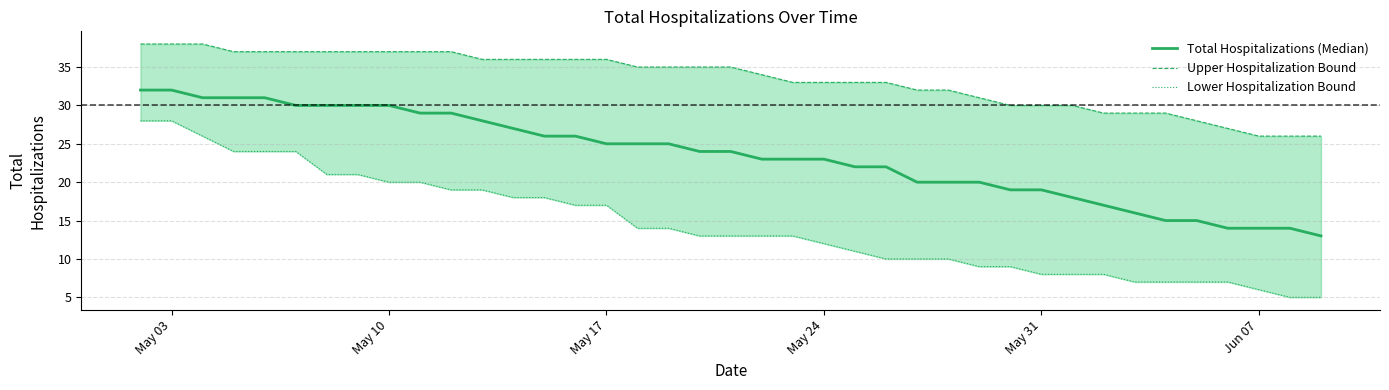

Reading left to right, what are all the values shown in this chart?

Total Hospitalizations (Median): 32	32	31	31	31	30	30	30	30	29	29	28	27	26	26	25	25	25	24	24	23	23	23	22	22	20	20	20	19	19	18	17	16	15	15	14	14	14	13
Upper Hospitalization Bound: 38	38	38	37	37	37	37	37	37	37	37	36	36	36	36	36	35	35	35	35	34	33	33	33	33	32	32	31	30	30	30	29	29	29	28	27	26	26	26
Lower Hospitalization Bound: 28	28	26	24	24	24	21	21	20	20	19	19	18	18	17	17	14	14	13	13	13	13	12	11	10	10	10	9	9	8	8	8	7	7	7	7	6	5	5